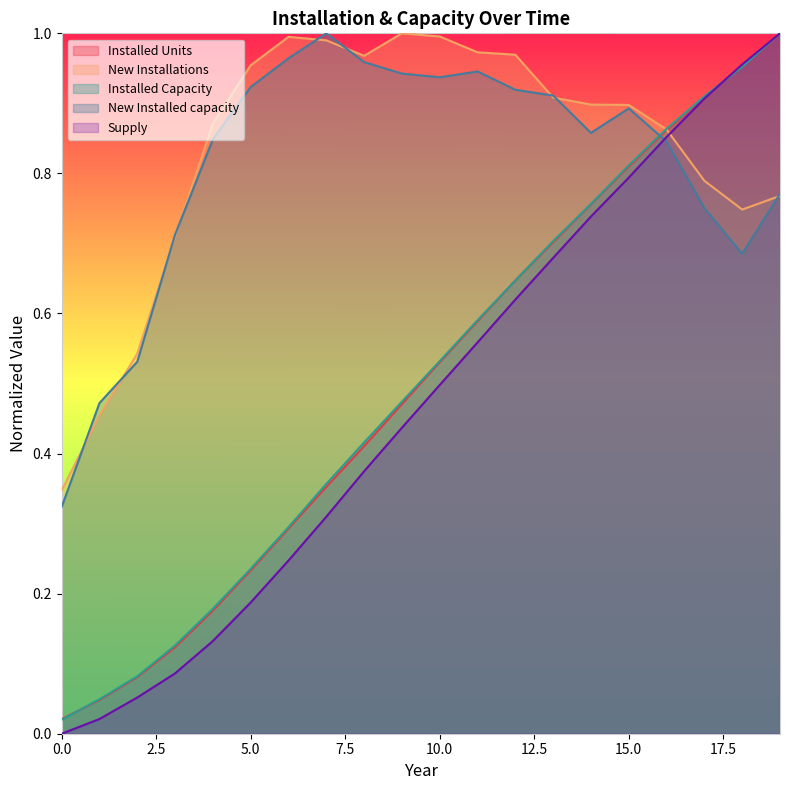

True or false: Installed Units has a value of 1.6 at 19.

False